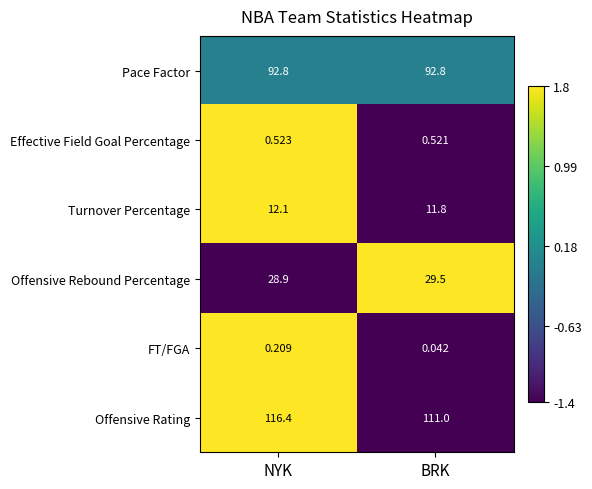

Which series has the largest range (max minus min)?

Offensive Rating